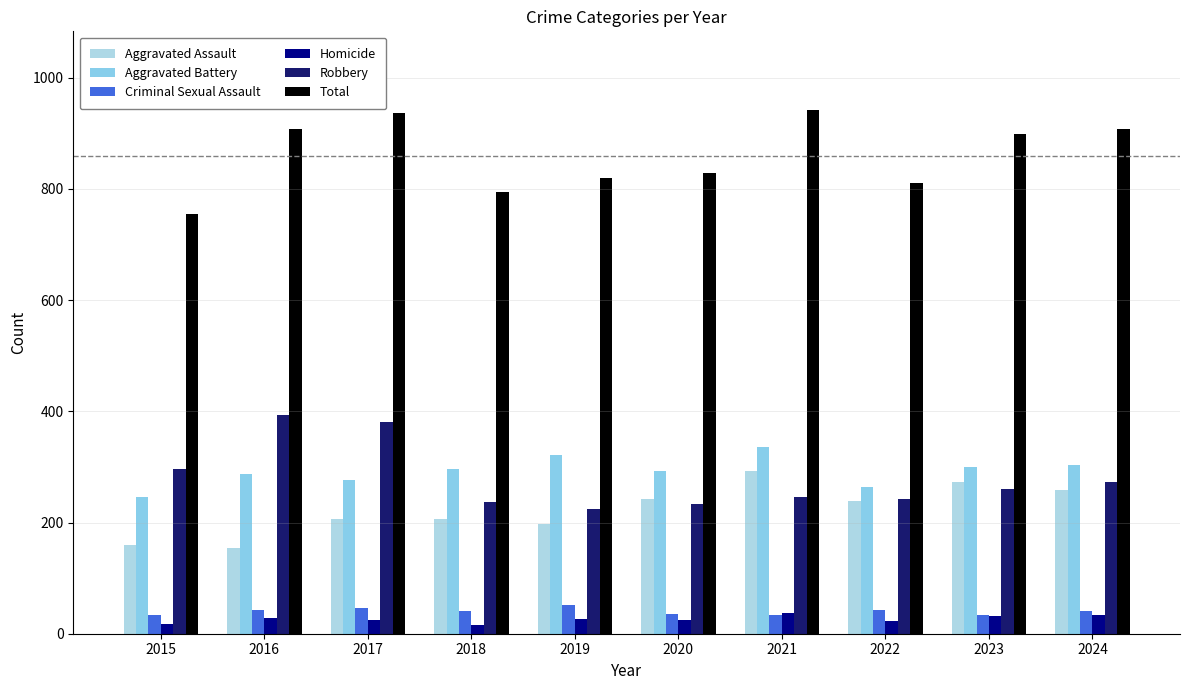

At which category does the chart reach its minimum across all series?

2018